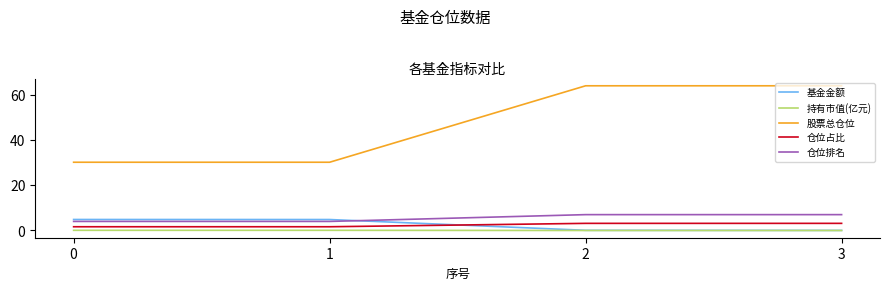

What is the difference between the 仓位排名 values at 1 and 2?

3.0